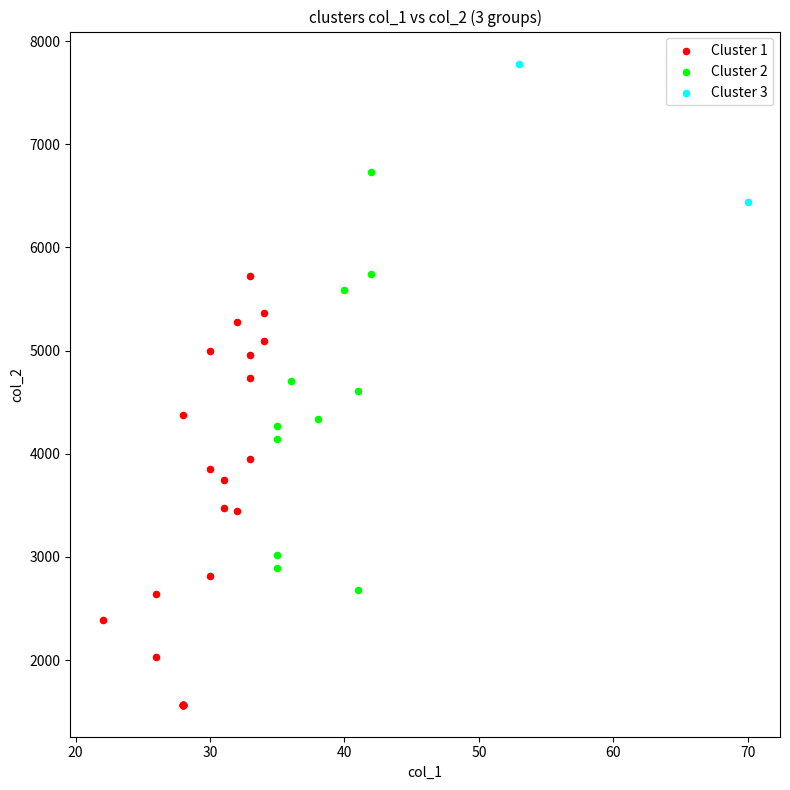

Which series has the largest Y range (max minus min)?

Cluster 1